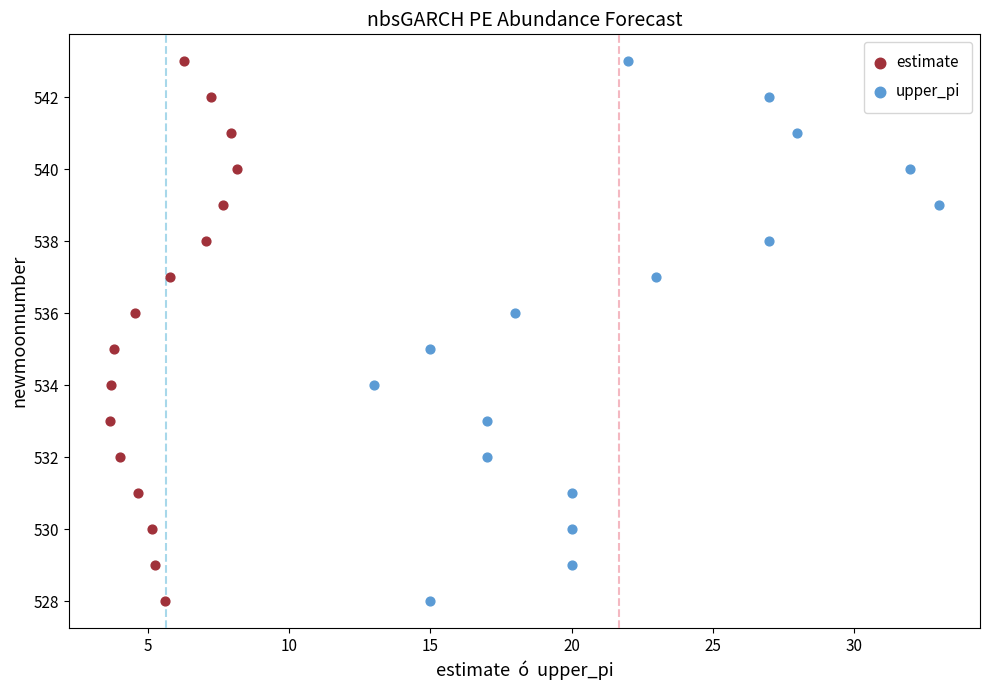

What are all the series names shown in the legend?

estimate, upper_pi